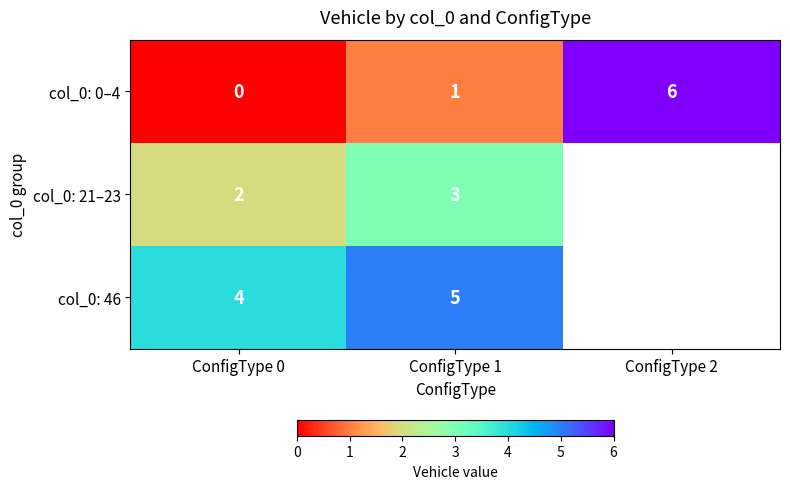

At which category is the sum across all series the highest?

ConfigType 1